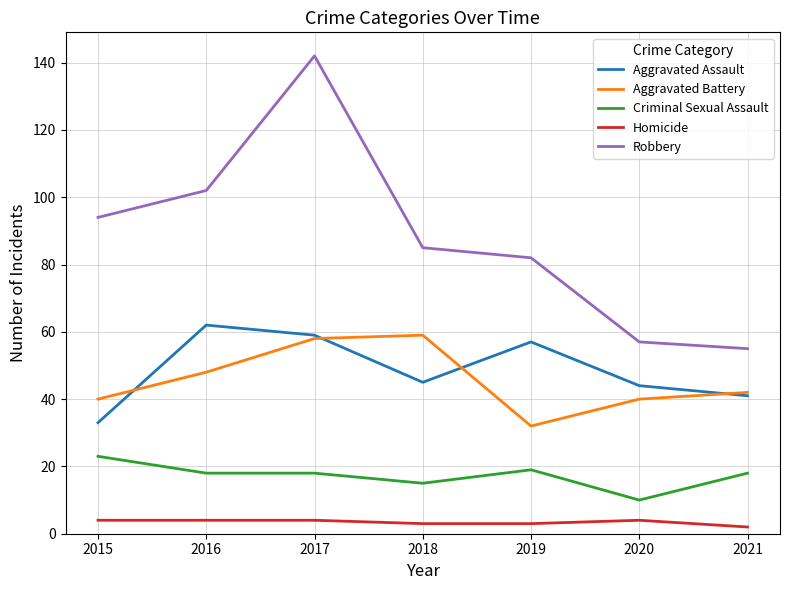

What is the sum of the Homicide values at 2021 and 2020?

6